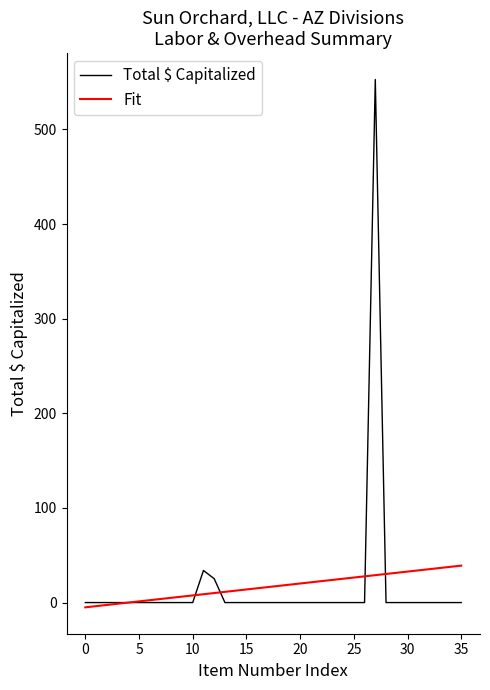

What is the minimum value shown in the chart?

-5.0